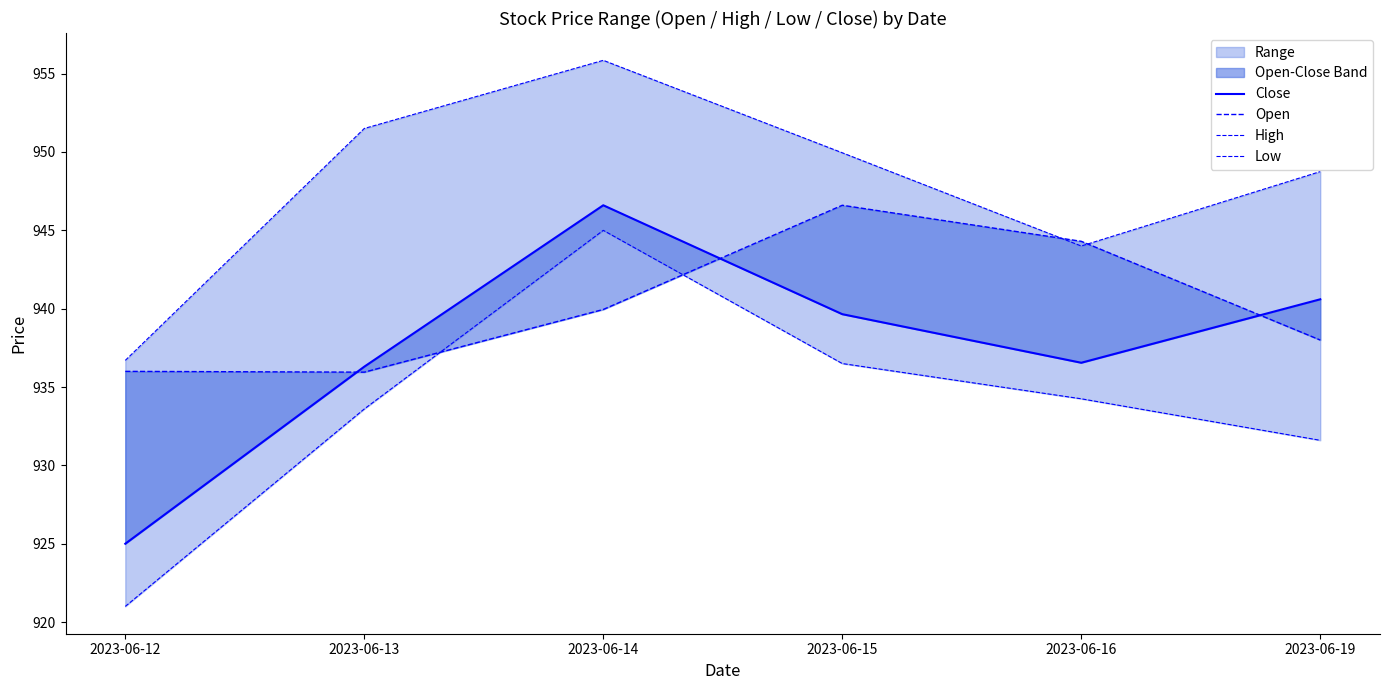

What is the minimum value for Open?

936.0